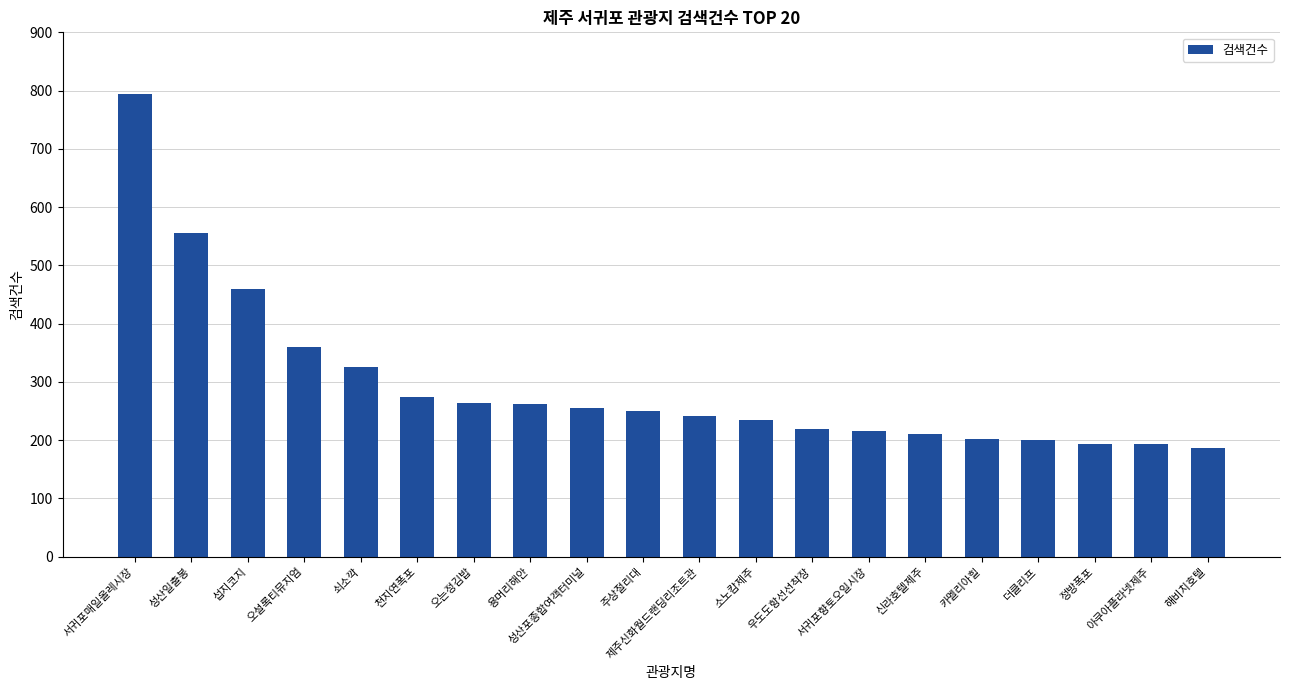

What is the label of the 15th bar from the left?

신라호텔제주